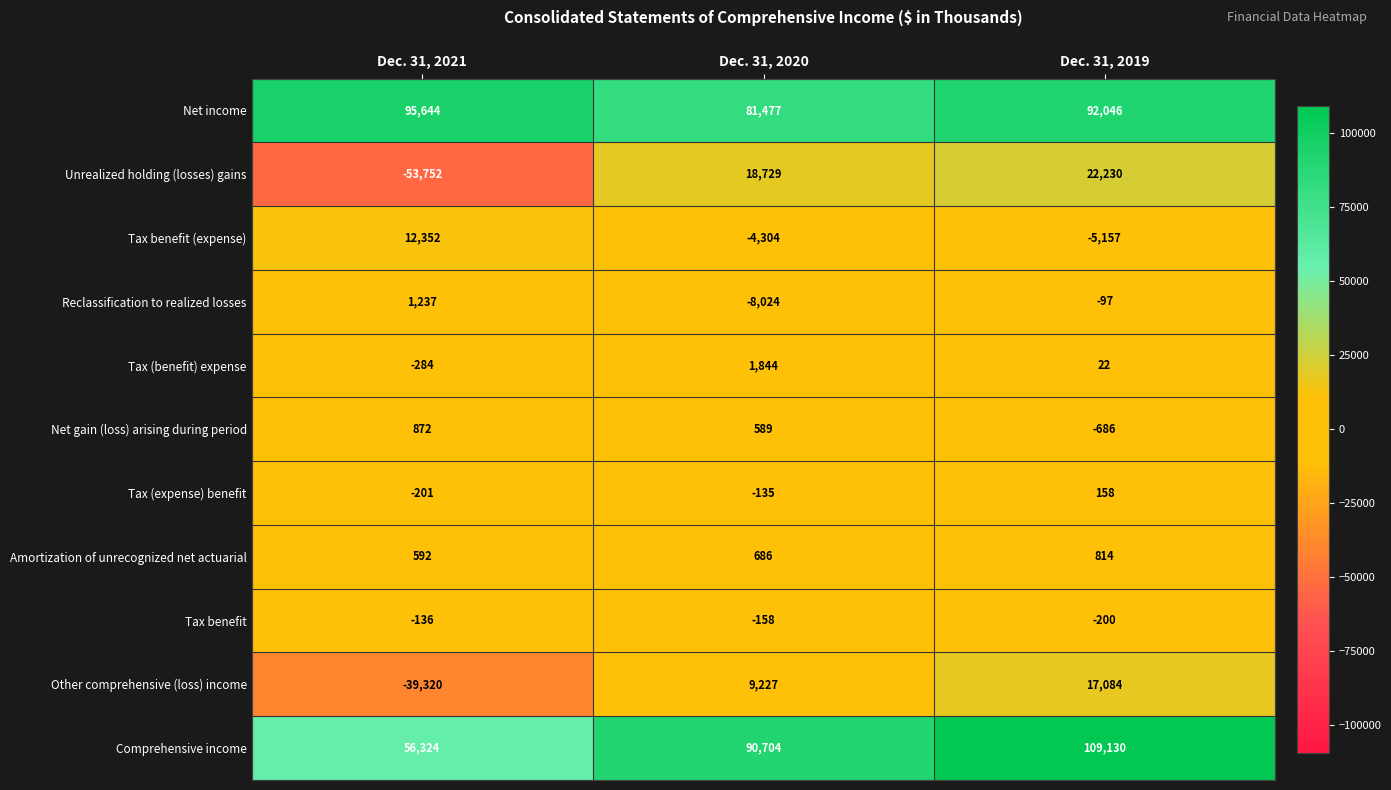

Which series has the largest range (max minus min)?

Unrealized holding (losses) gains